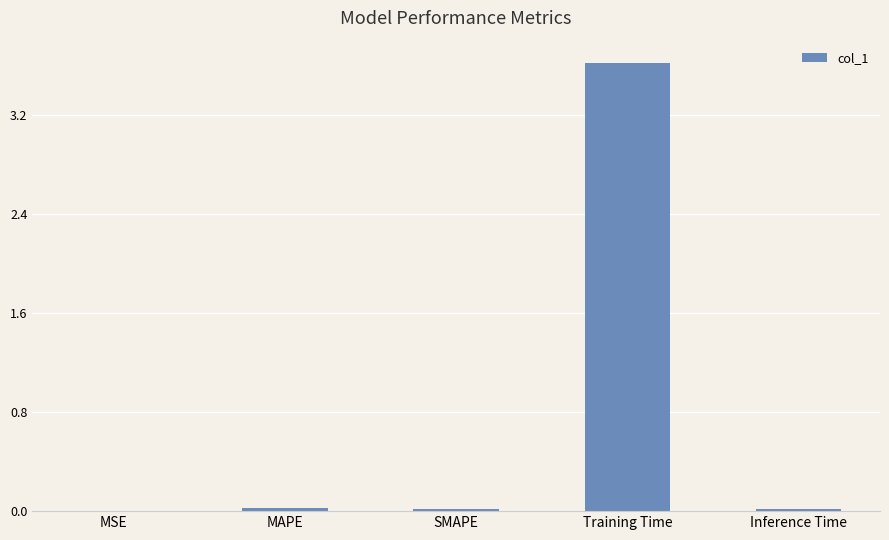

Is it true that the value at SMAPE is 0.0?

True